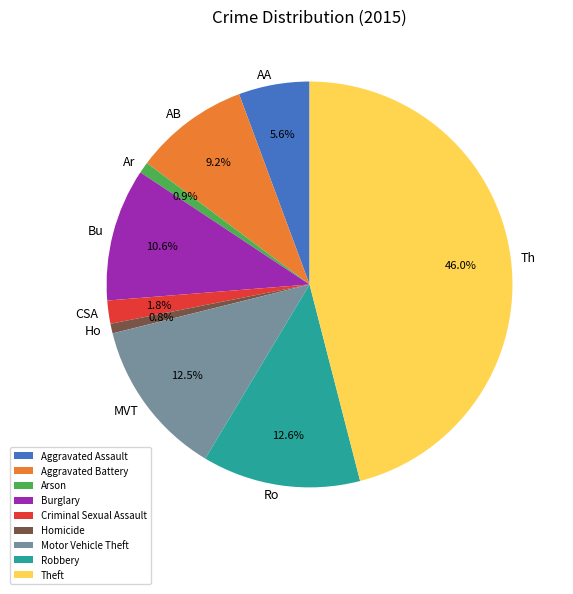

Is there a majority slice in this chart?

No